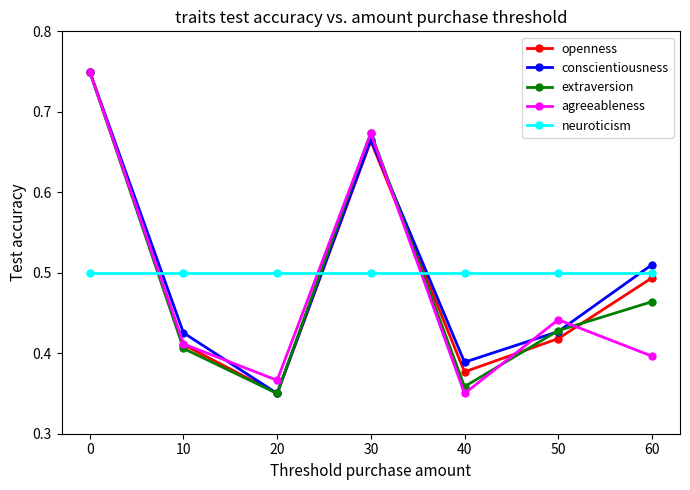

How many lines are shown in the chart?

5